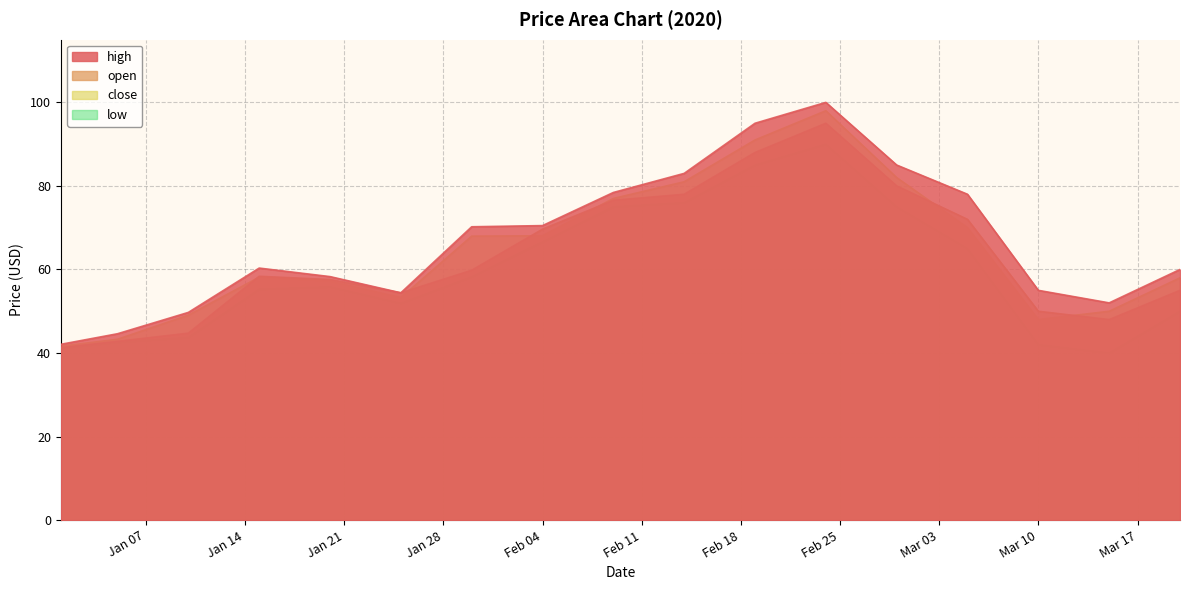

What is the minimum value shown in the chart?

40.0